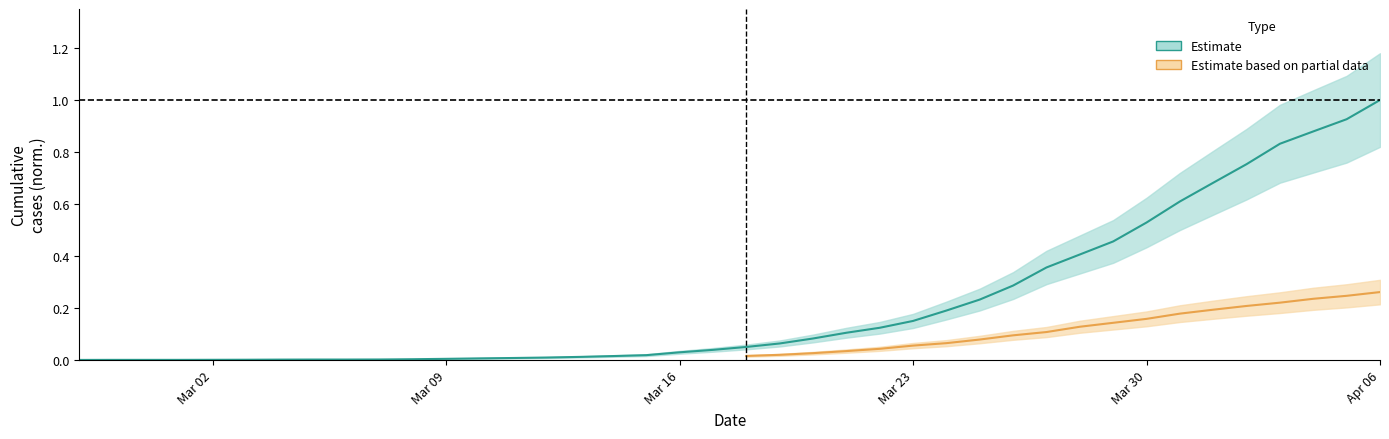

Reading left to right, extract all data points from this chart.

0.0	0.0	0.0	0.0	0.0	0.0	0.0	0.0	0.0	0.0	0.0	0.0	0.0	0.0	0.0	0.0	0.0	0.0	0.0	0.0	0.1	0.1	0.1	0.1	0.1	0.2	0.2	0.2	0.3	0.4	0.4	0.5	0.5	0.6	0.7	0.8	0.8	0.9	0.9	1.0